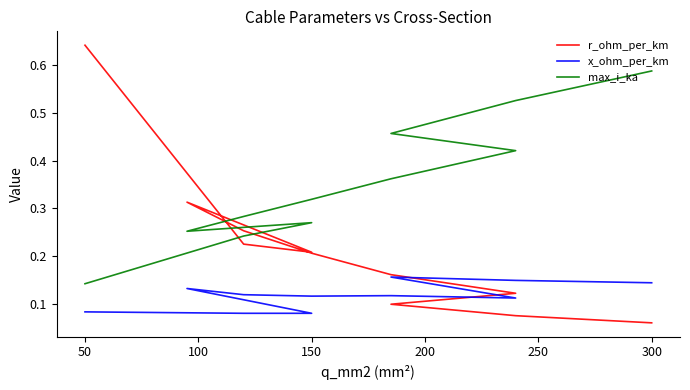

Count the number of data series in this chart.

3